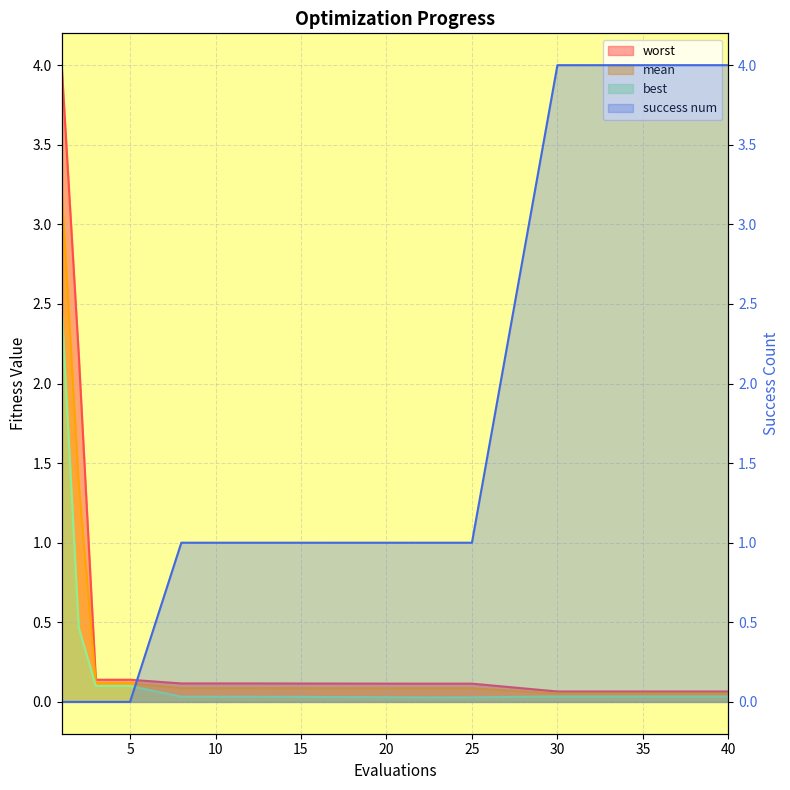

Reading left to right, what are all the values shown in this chart?

mean: 1=3.2	2=1.4	3=0.1	4=0.1	5=0.1	8=0.1	10=0.1	12=0.1	22=0.1	25=0.1	30=0.1	33=0.1	36=0.1	39=0.1	40=0.1
best: 1=2.5	2=0.5	3=0.1	4=0.1	5=0.1	8=0.0	10=0.0	12=0.0	22=0.0	25=0.0	30=0.0	33=0.0	36=0.0	39=0.0	40=0.0
worst: 1=4.0	2=2.2	3=0.1	4=0.1	5=0.1	8=0.1	10=0.1	12=0.1	22=0.1	25=0.1	30=0.1	33=0.1	36=0.1	39=0.1	40=0.1
success num: 1=0.0	2=0.0	3=0.0	4=0.0	5=0.0	8=1.0	10=1.0	12=1.0	22=1.0	25=1.0	30=4.0	33=4.0	36=4.0	39=4.0	40=4.0